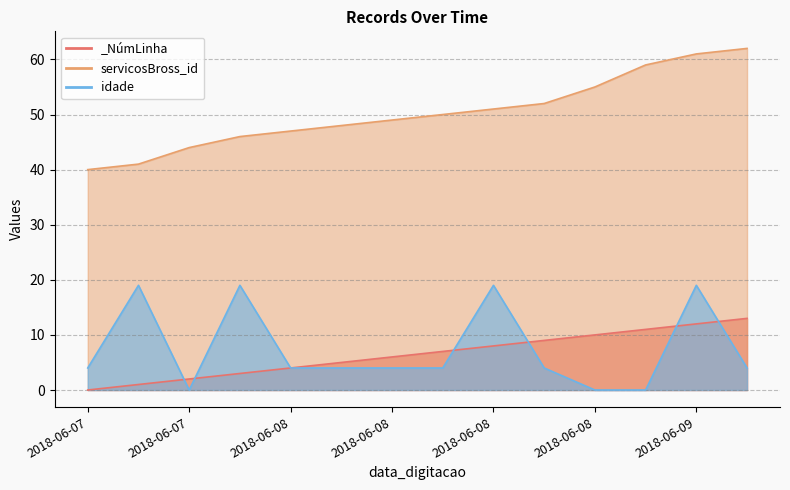

True or false: idade_line and servicosBross_id_line intersect in this chart.

False